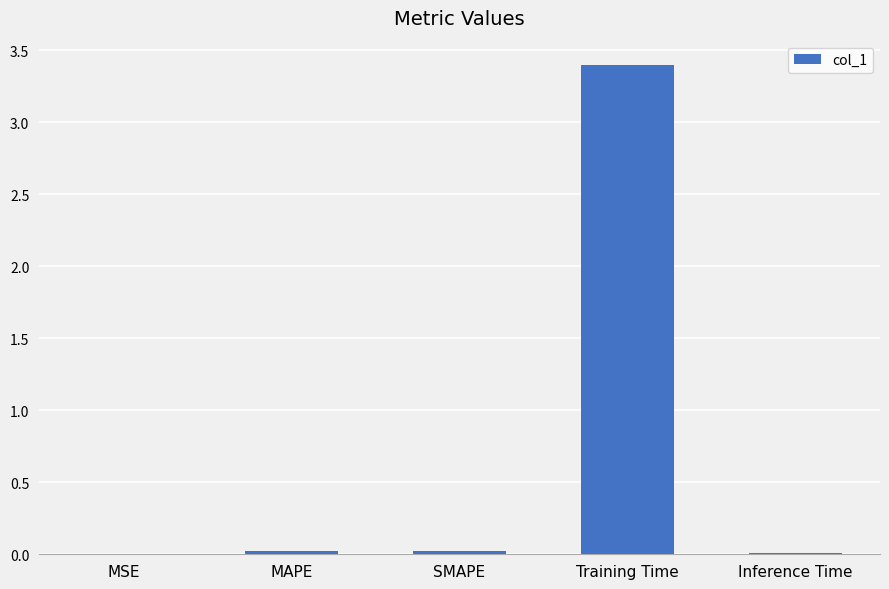

Which category has the highest value across all series?

Training Time